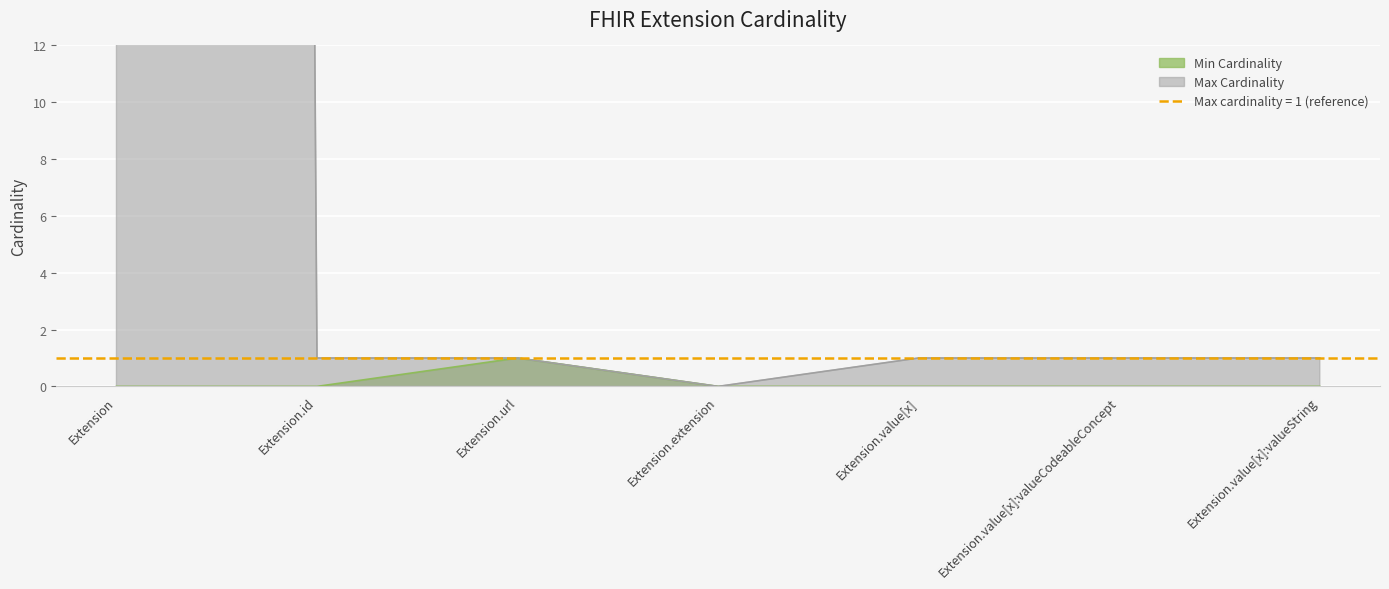

How many distinct data groups are displayed?

2